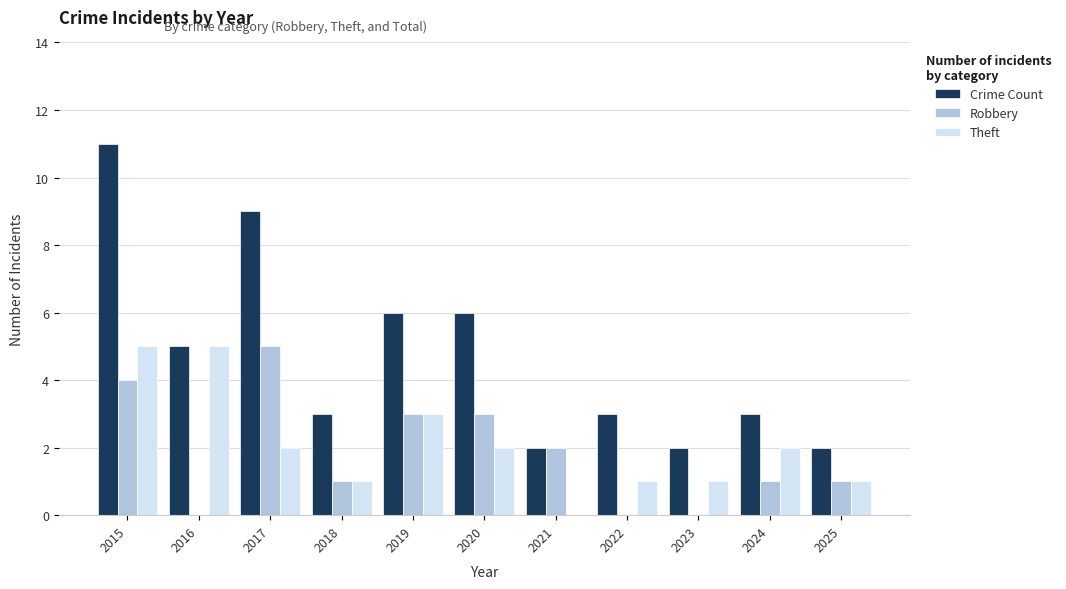

What is the sum of the Theft values at 2016 and 2017?

7